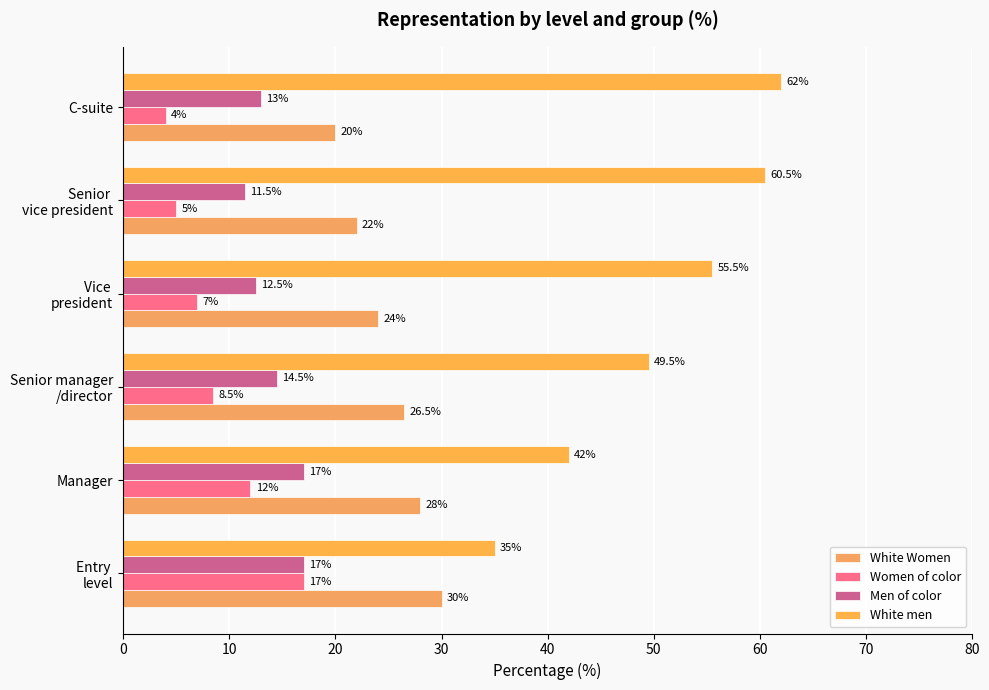

How many categories are shown in the chart?

6